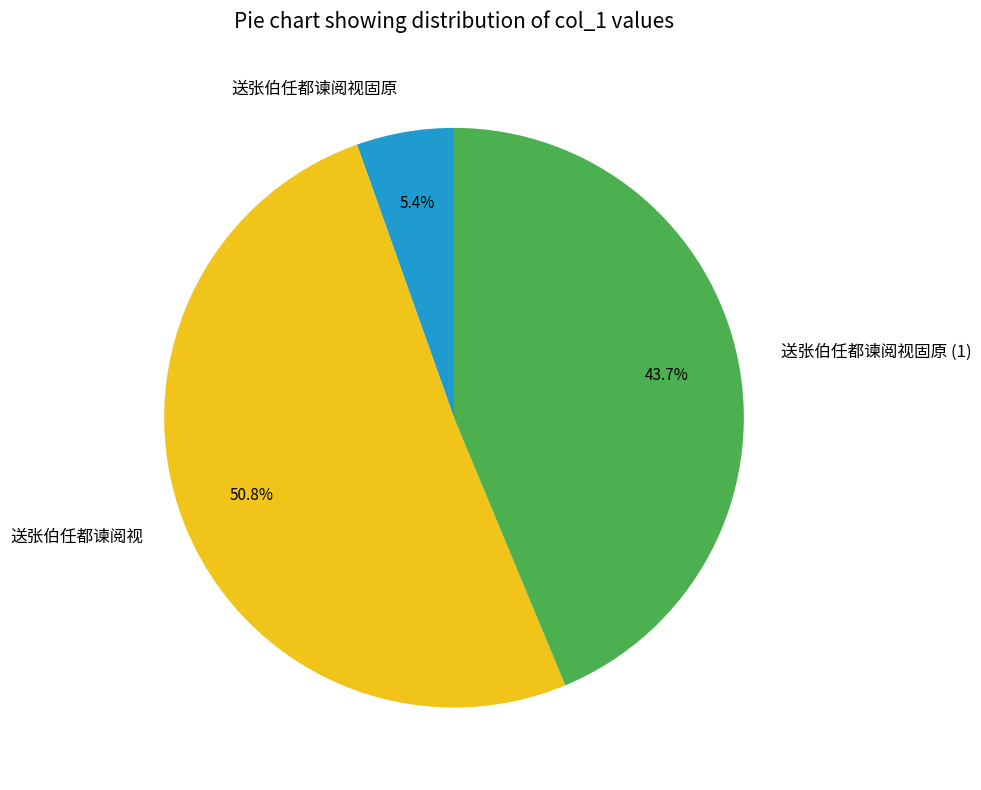

Is it true that 送张伯任都谏阅视 is 51% of the pie?

True